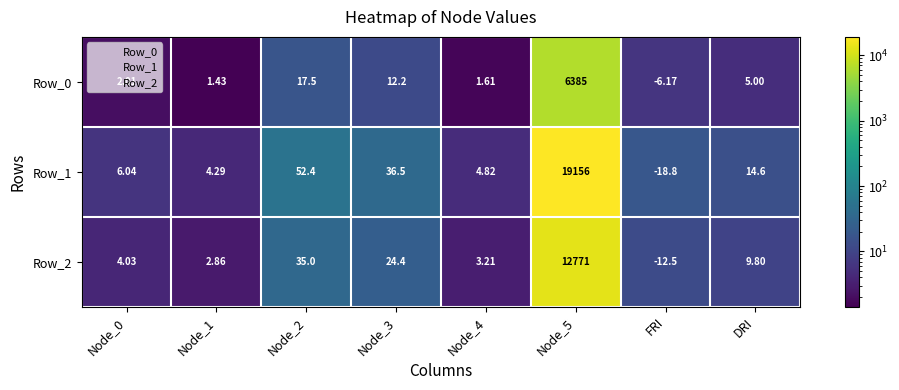

Which label corresponds to the smallest value in the chart?

FRI